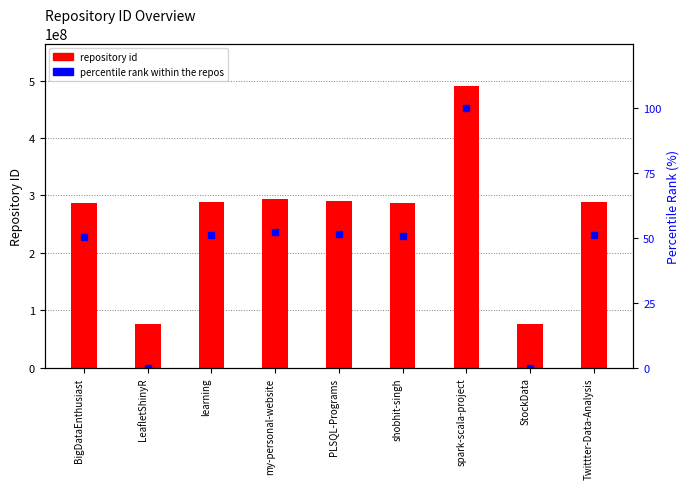

Which series has the largest range (max minus min)?

repository id